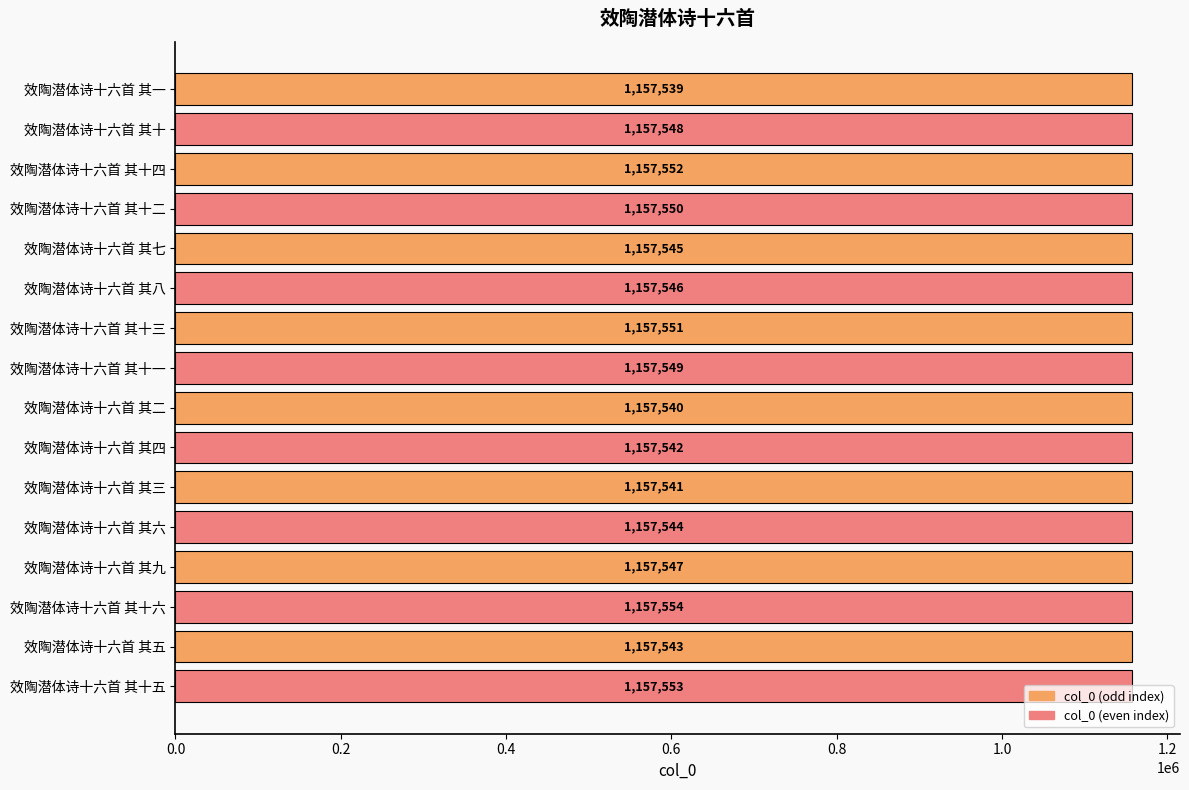

At which label is the value closest to 1157546?

效陶潜体诗十六首 其八